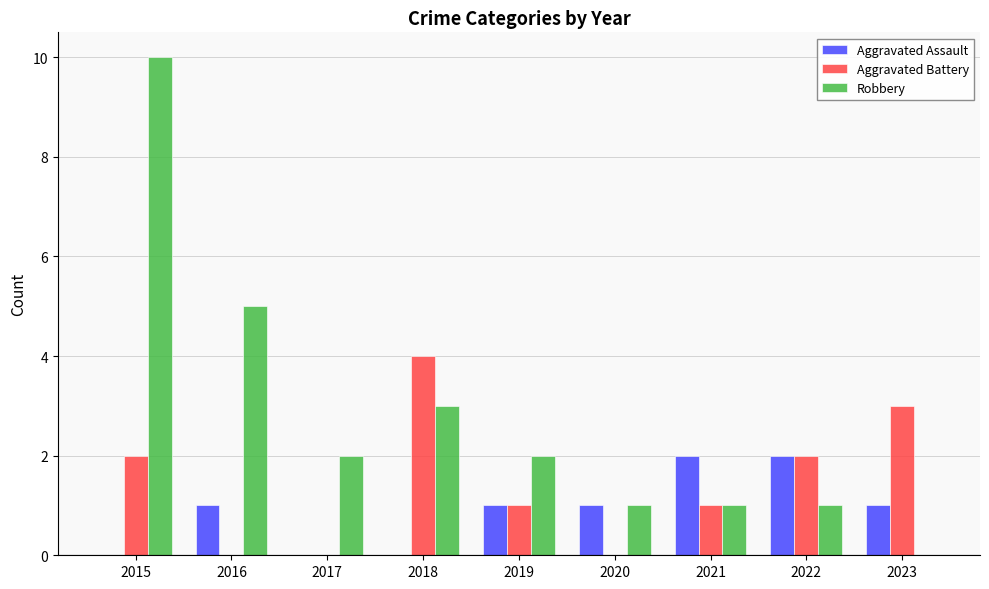

Which series has the largest total across all categories?

Robbery